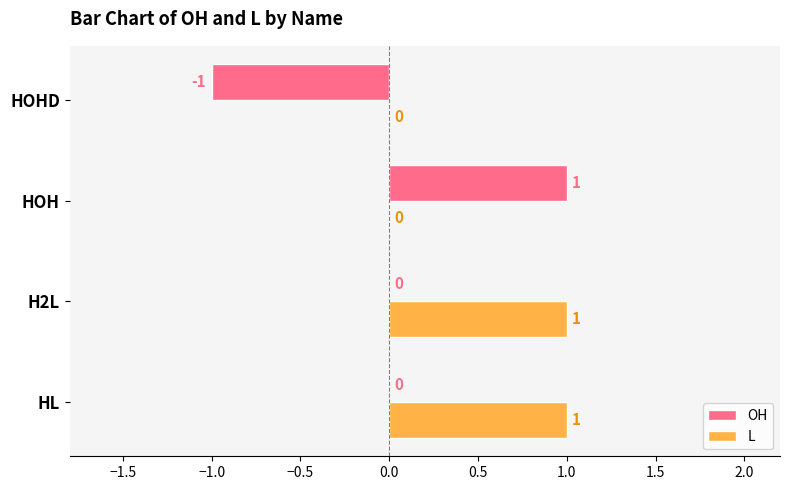

The value of OH at HOHD is -1. True or false?

True